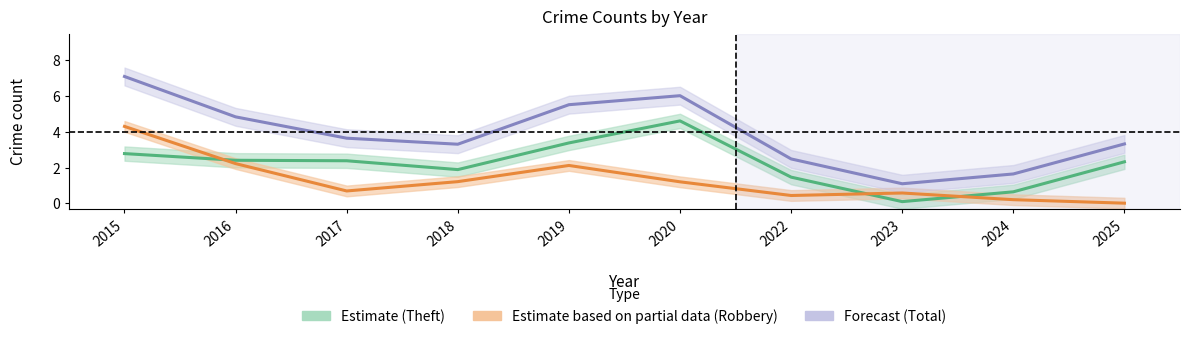

At how many categories does at least one series exceed 0?

10